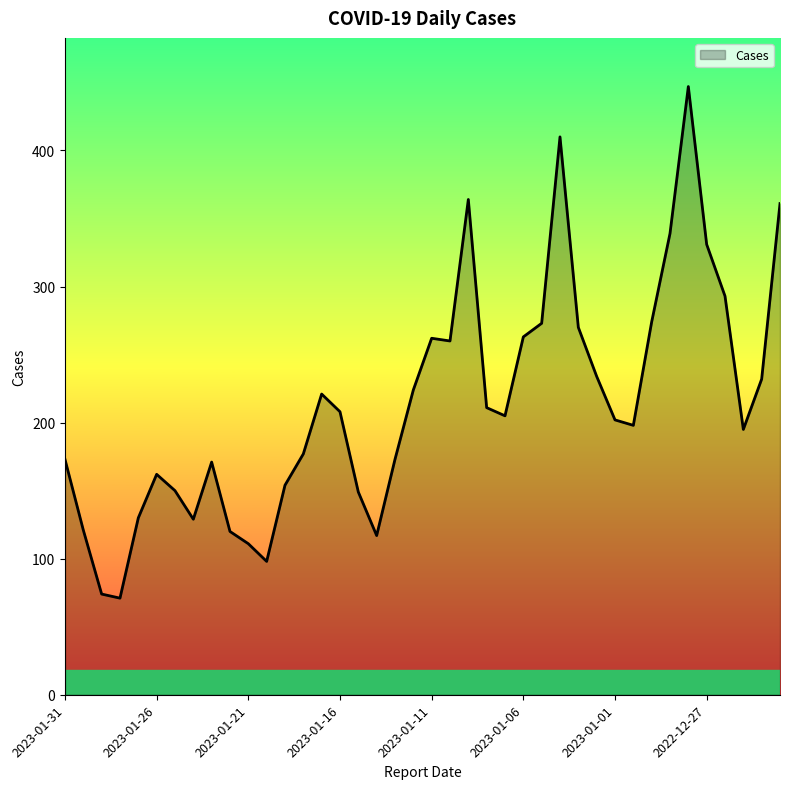

What is the smallest value displayed?

71